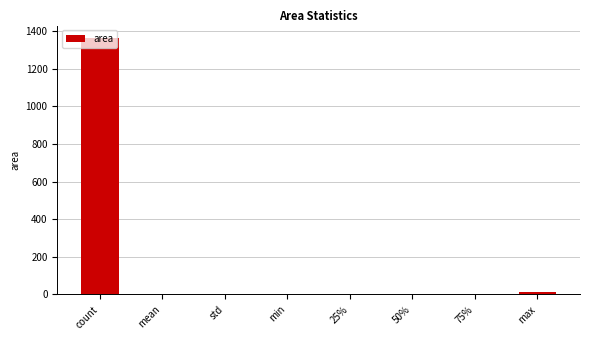

Read the value at count.

1362.0